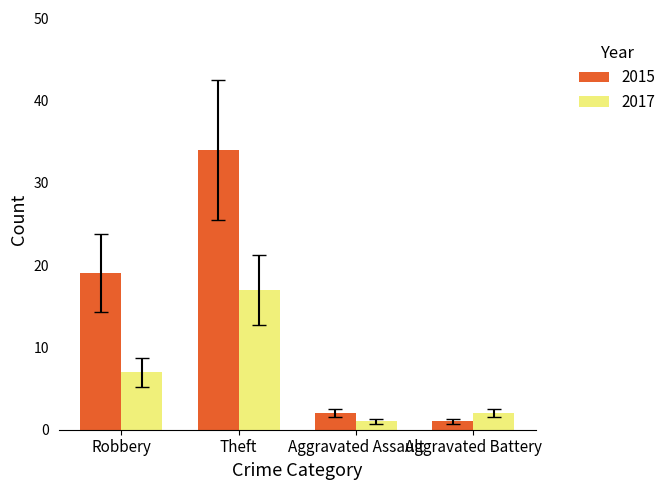

What is the difference between the maximum and second lowest values in the 2017 series?

15